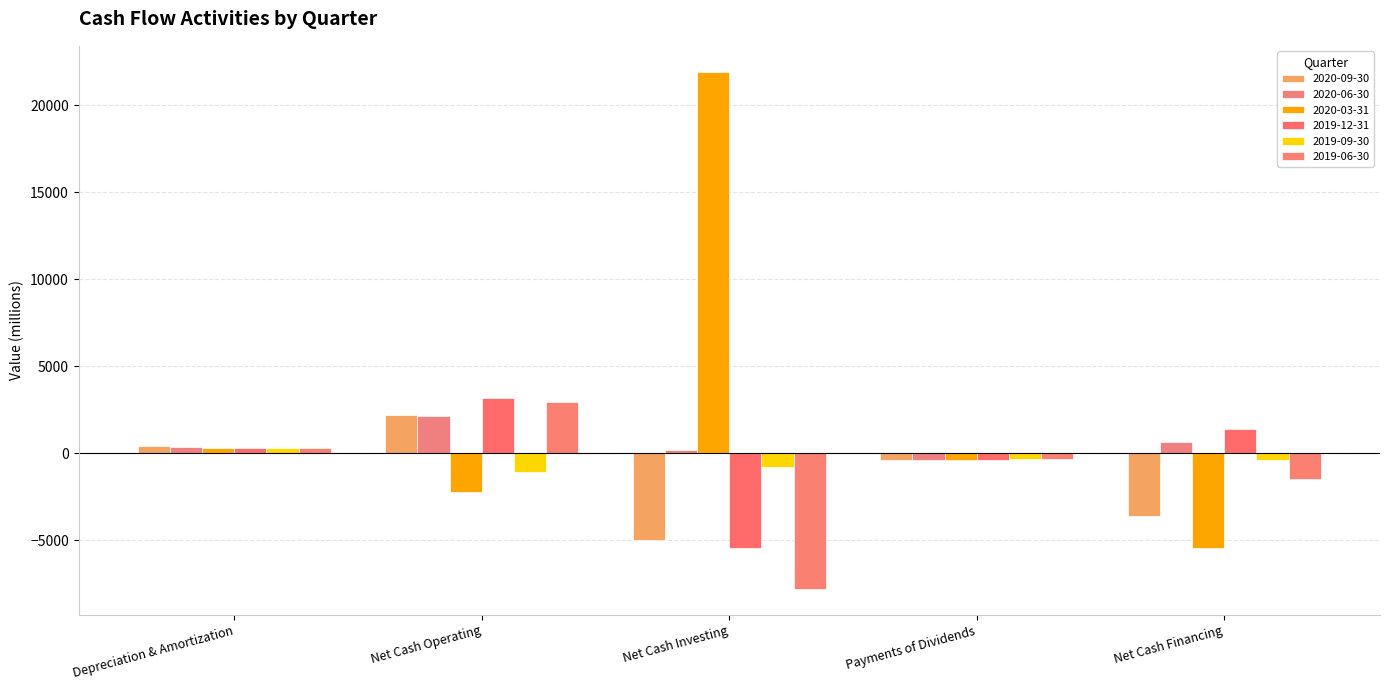

What is the label of the 4th bar from the left?

Payments of Dividends